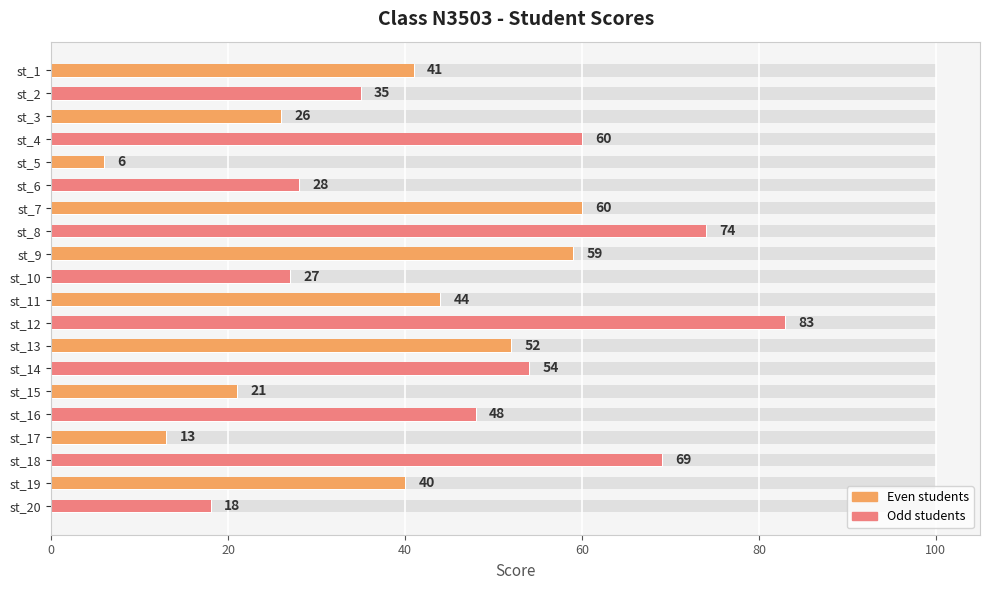

Reading left to right, transcribe all the data shown in this chart.

41	35	26	60	6	28	60	74	59	27	44	83	52	54	21	48	13	69	40	18